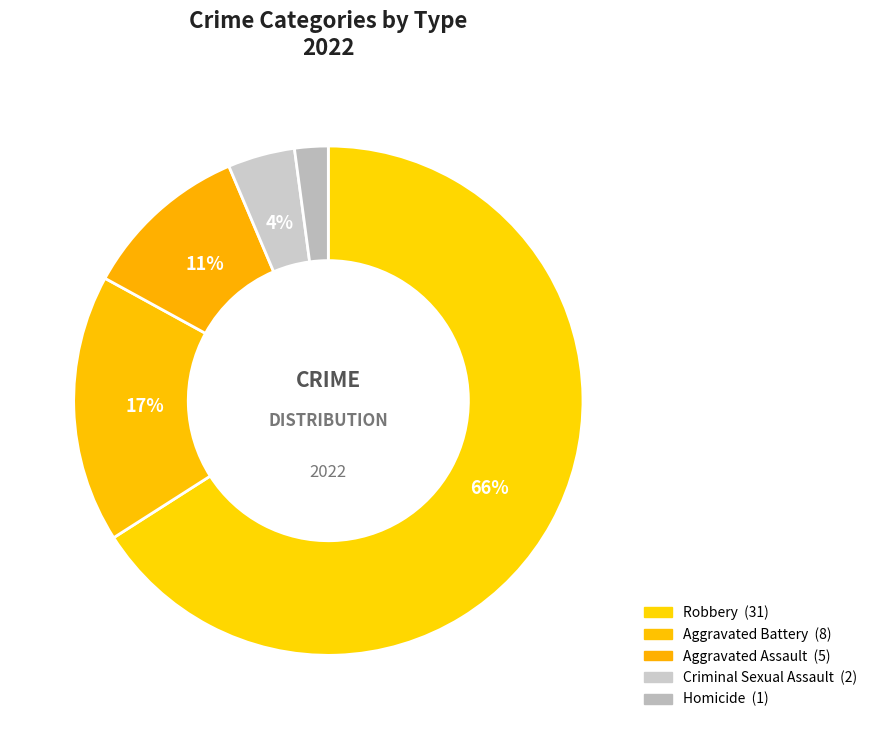

How much of the chart is everything except Aggravated Battery?

83.0%